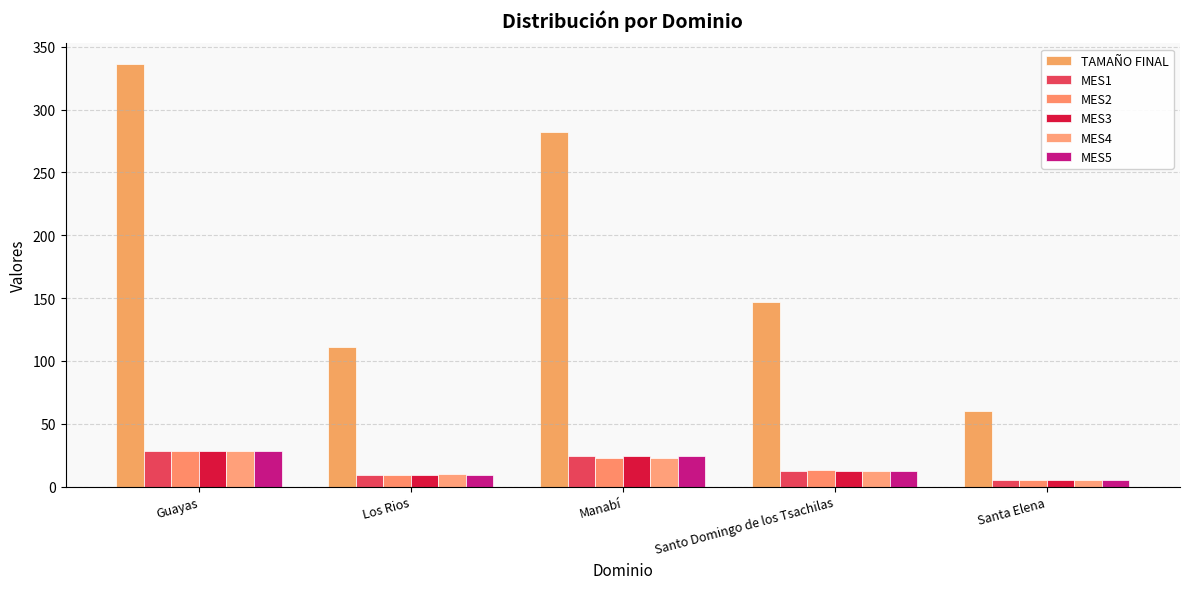

The MES3 series shows 9 at Los Rios. True or false?

True